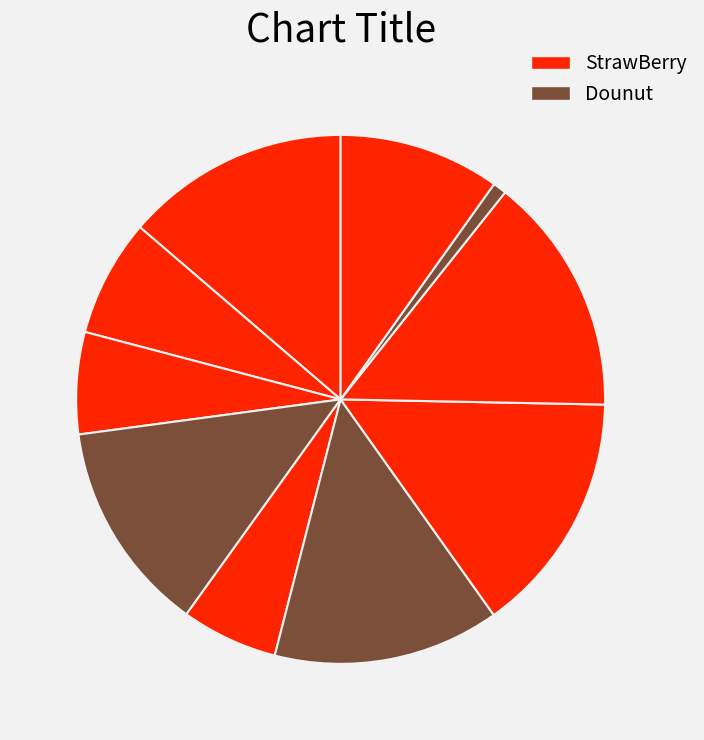

To the nearest percent, what is the difference between the largest and smallest slice percentages?

14%